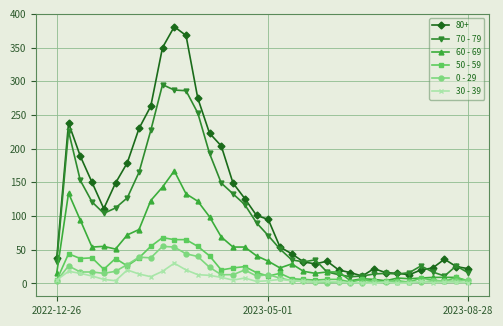

At how many categories does at least one series exceed 209?

8